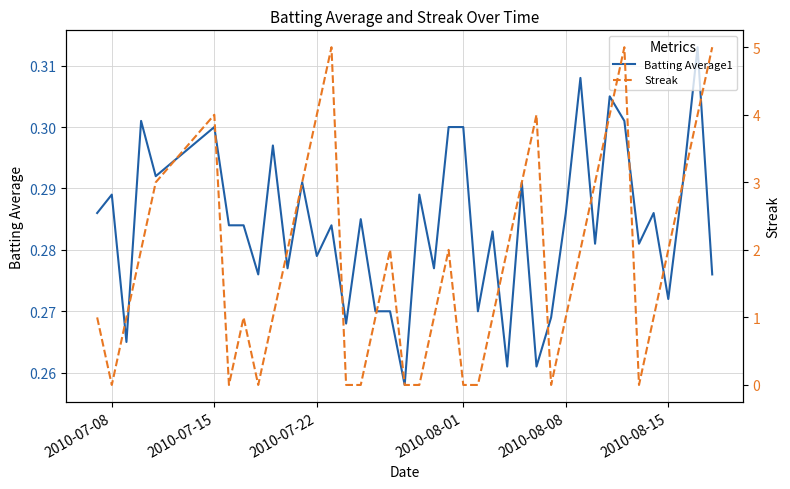

Is the value of Streak at 2010-08-15 greater than the value of Batting Average1 at 2010-08-01?

Yes